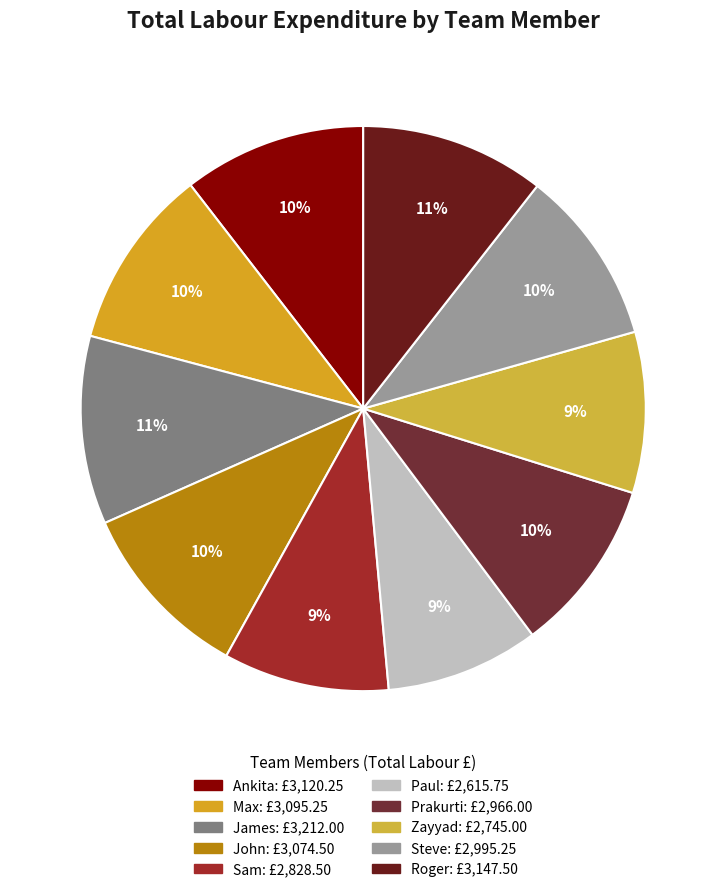

To the nearest percent, what portion does Steve represent?

10%